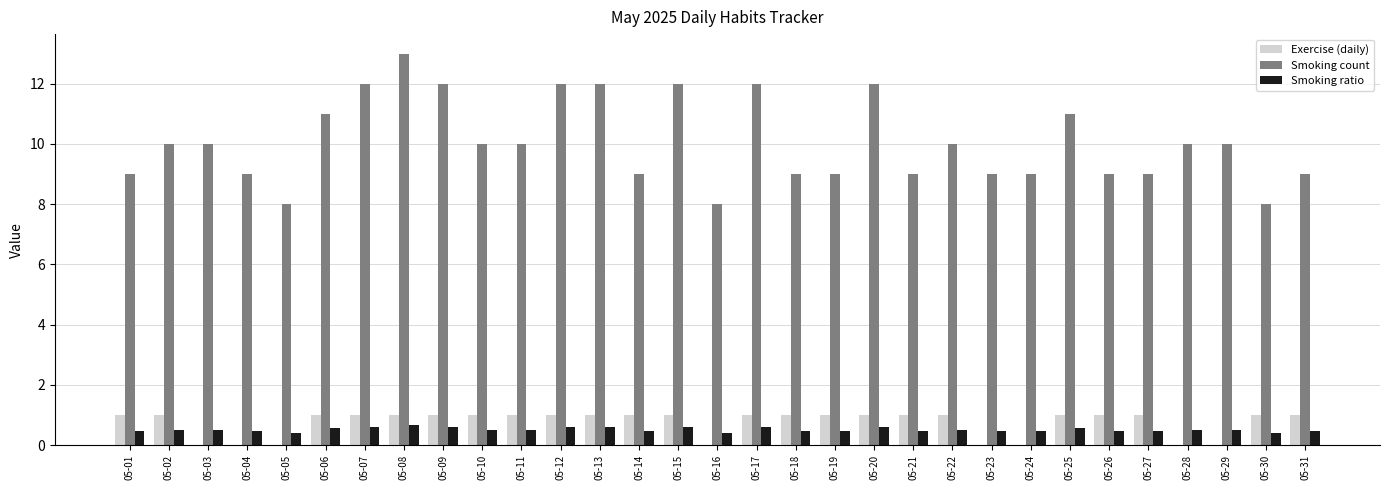

At which category is the sum across all series the highest?

05-08